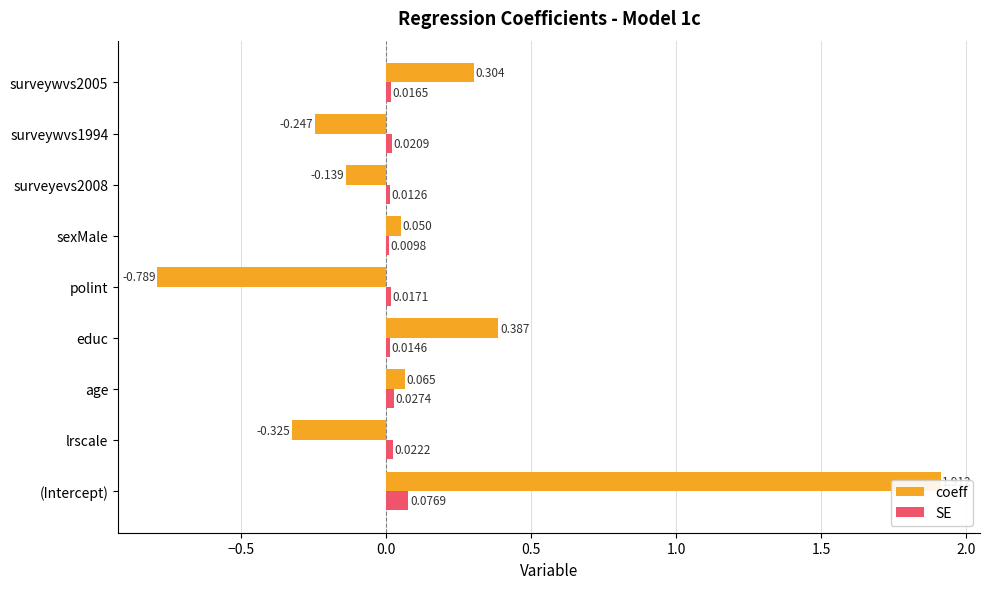

How many bars are there in total?

18